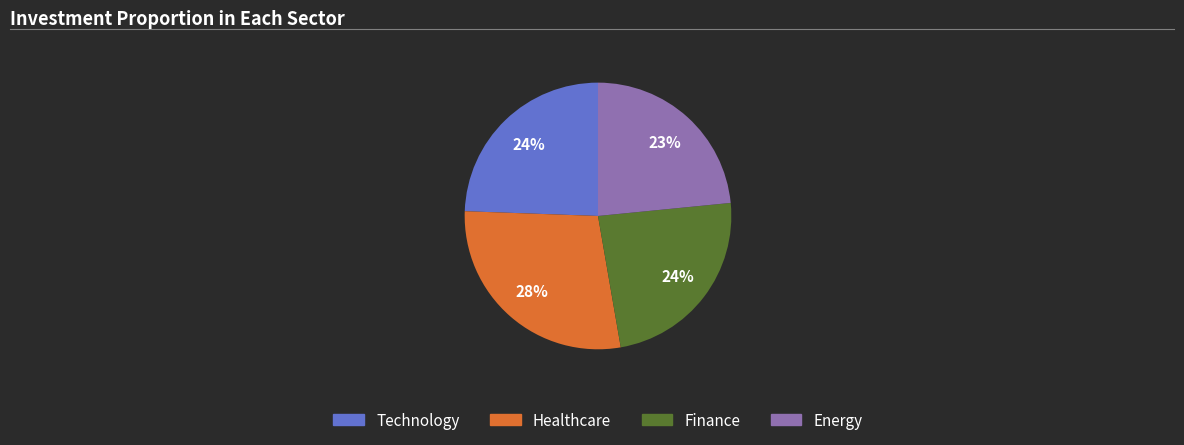

Is there a majority slice in this chart?

No